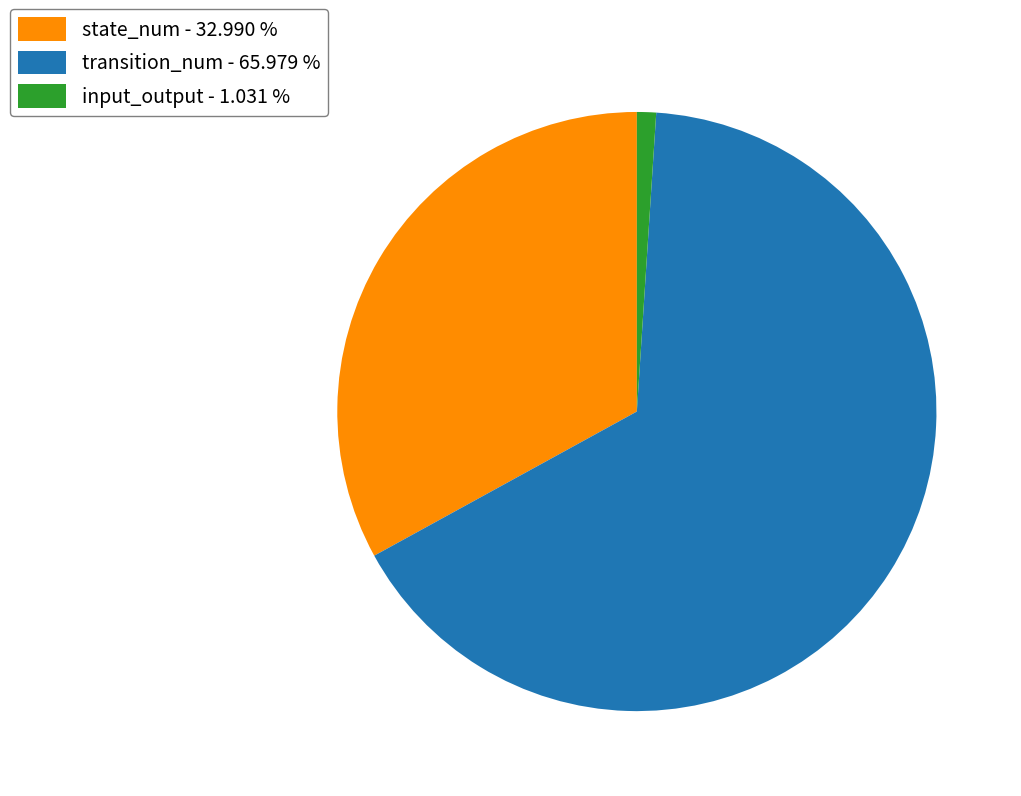

Count the number of slices in the pie.

3